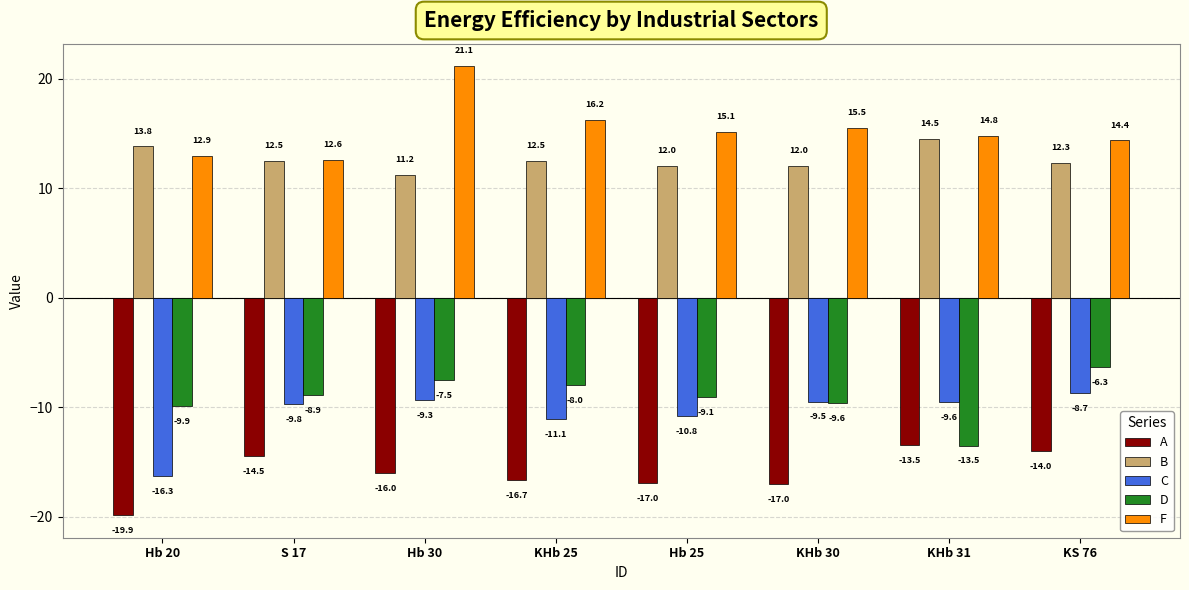

How many bars are there in each group?

5